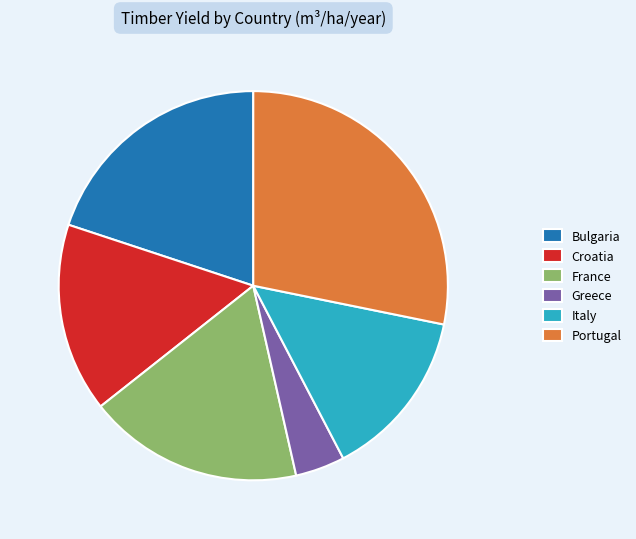

Is there a majority slice in this chart?

No